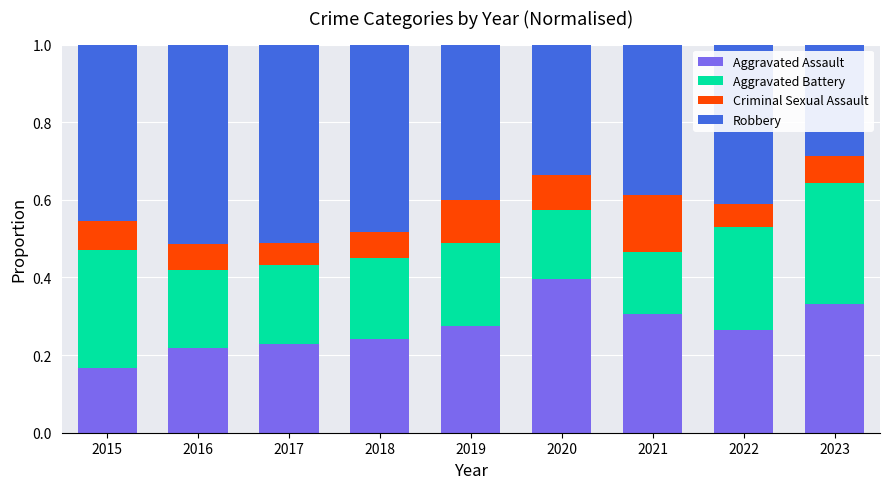

Which category has the highest value in the Aggravated Assault series?

2020